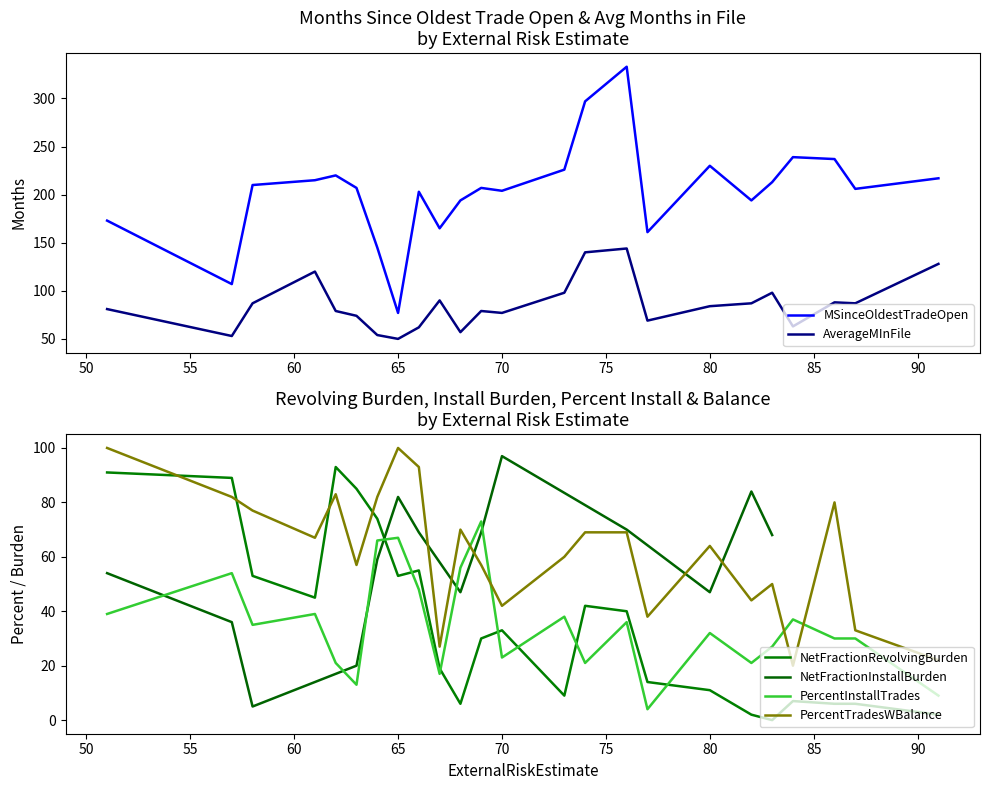

How many interior local peaks does the NetFractionRevolvingBurden series have?

5